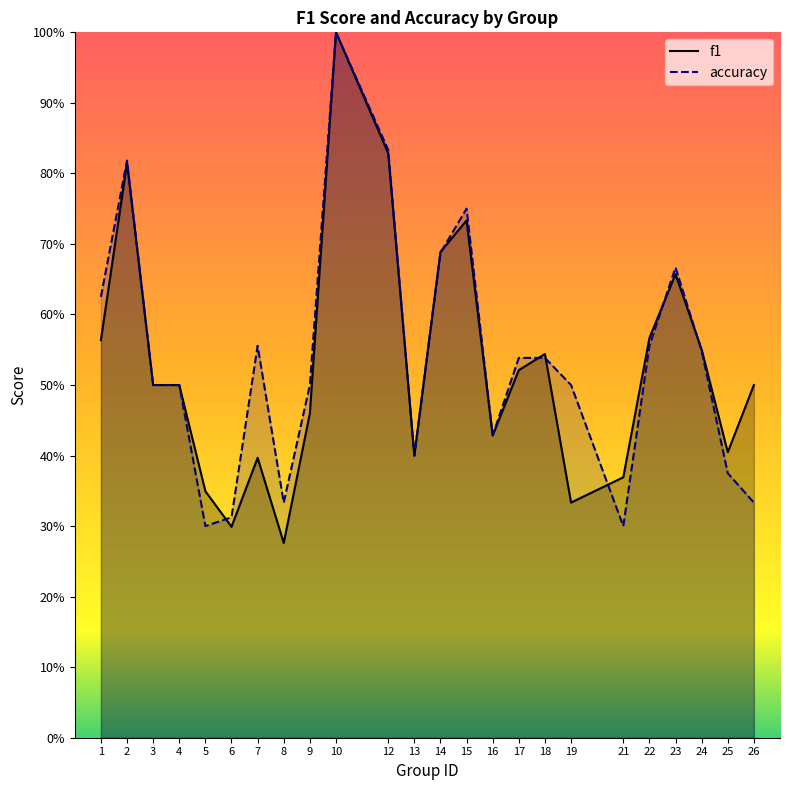

Which category has the lowest value across all series?

8